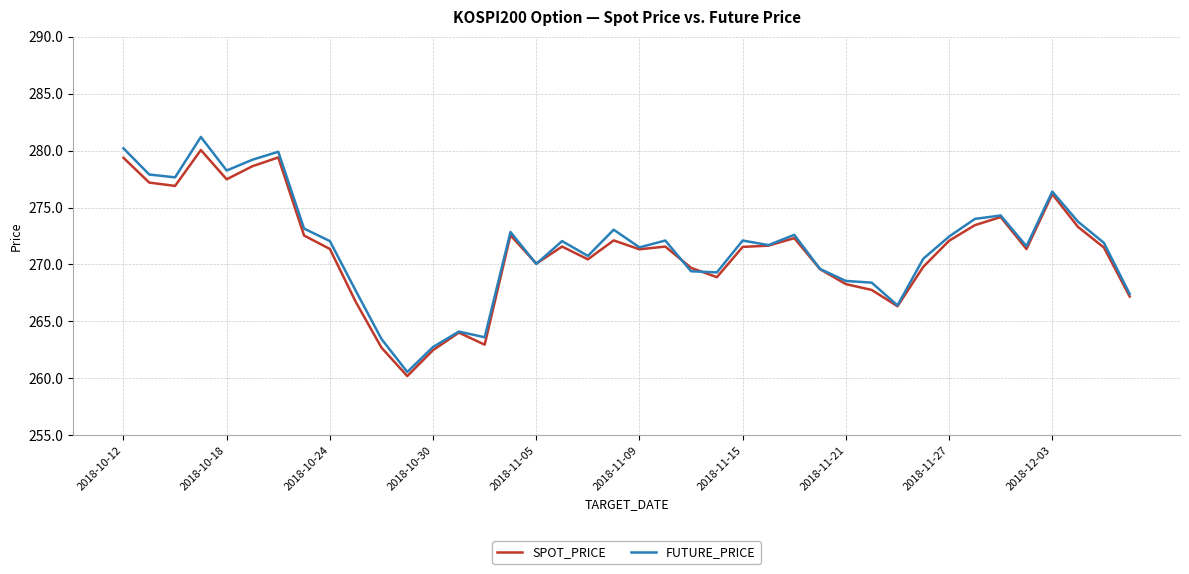

Which series has the largest range (max minus min)?

FUTURE_PRICE